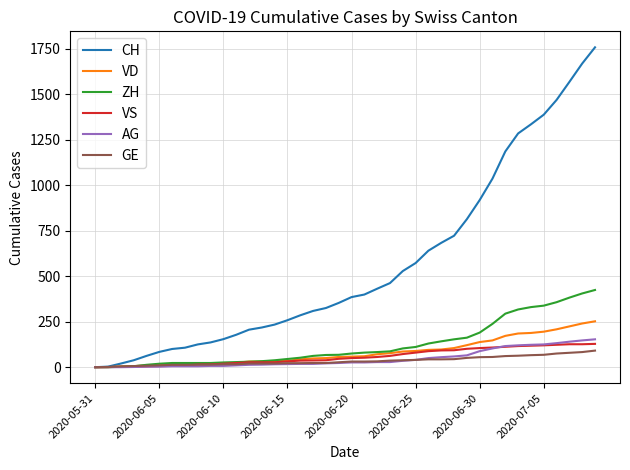

At how many categories does at least one series exceed 866?

10